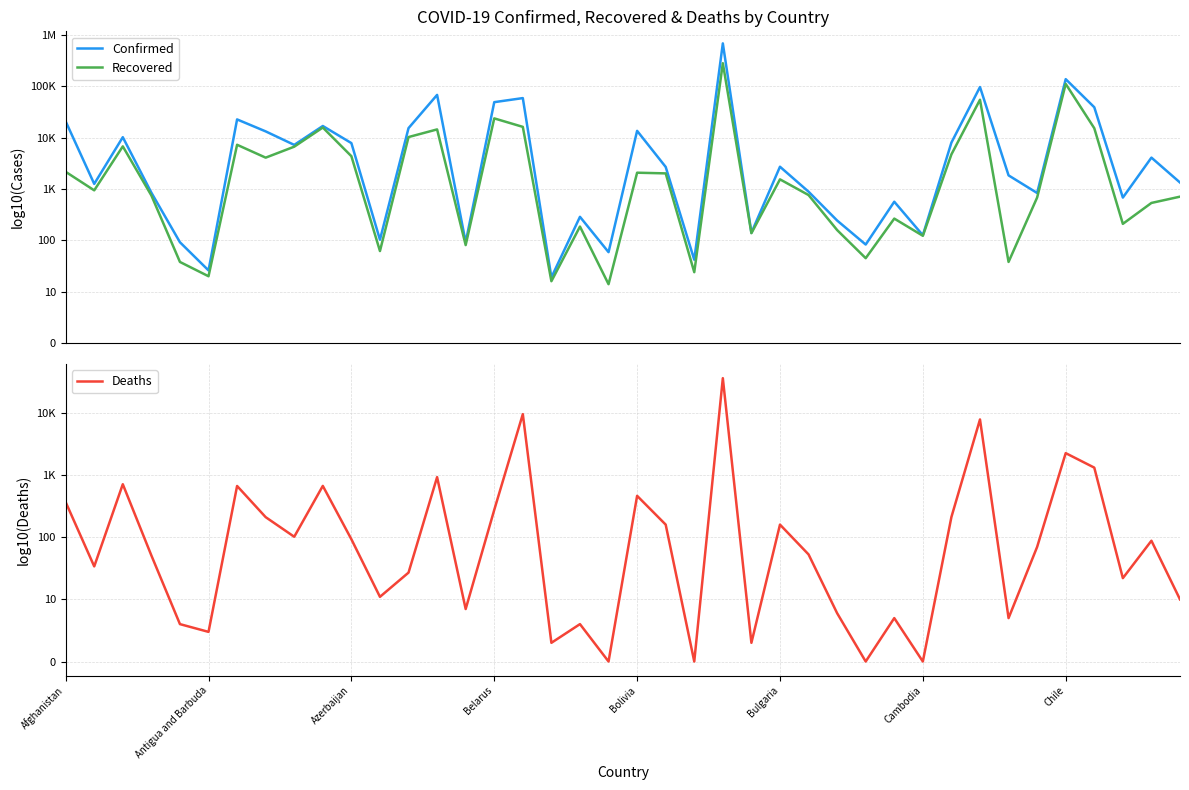

Which has a higher value, Antigua and Barbuda or 18?

Antigua and Barbuda